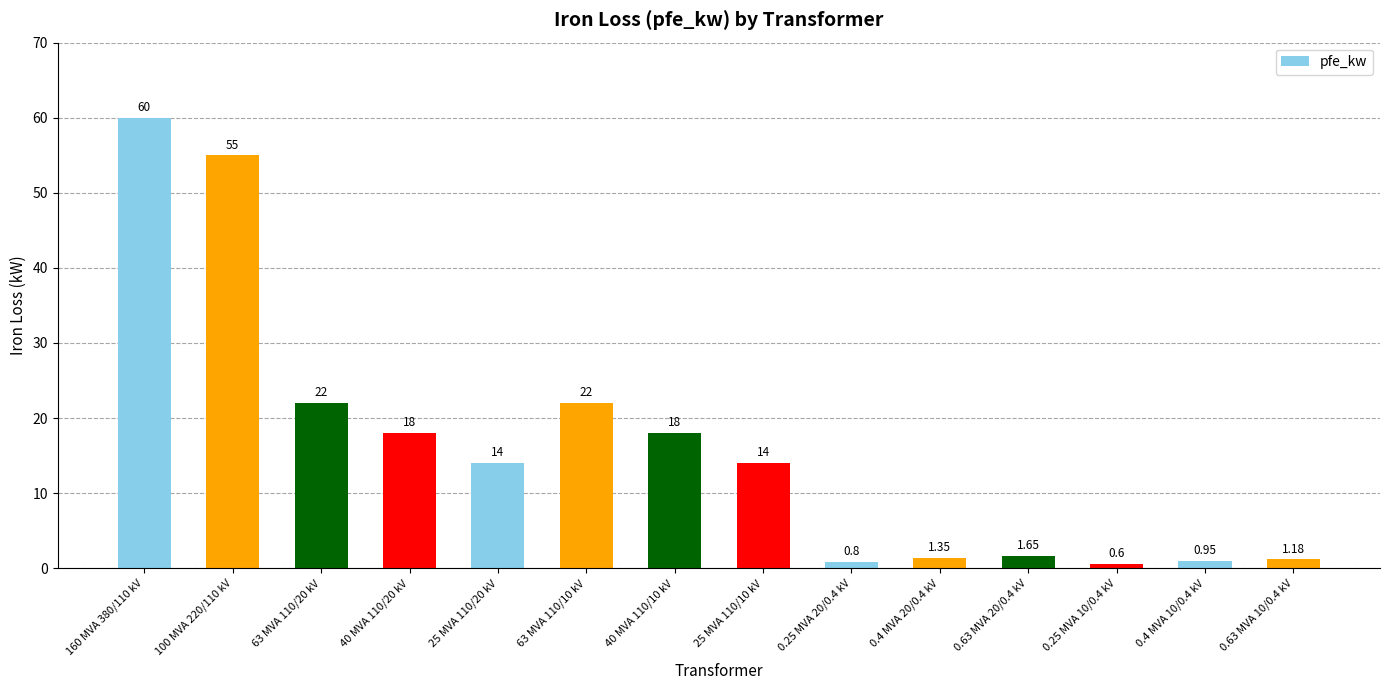

What position from the right is 0.25 MVA 10/0.4 kV?

3